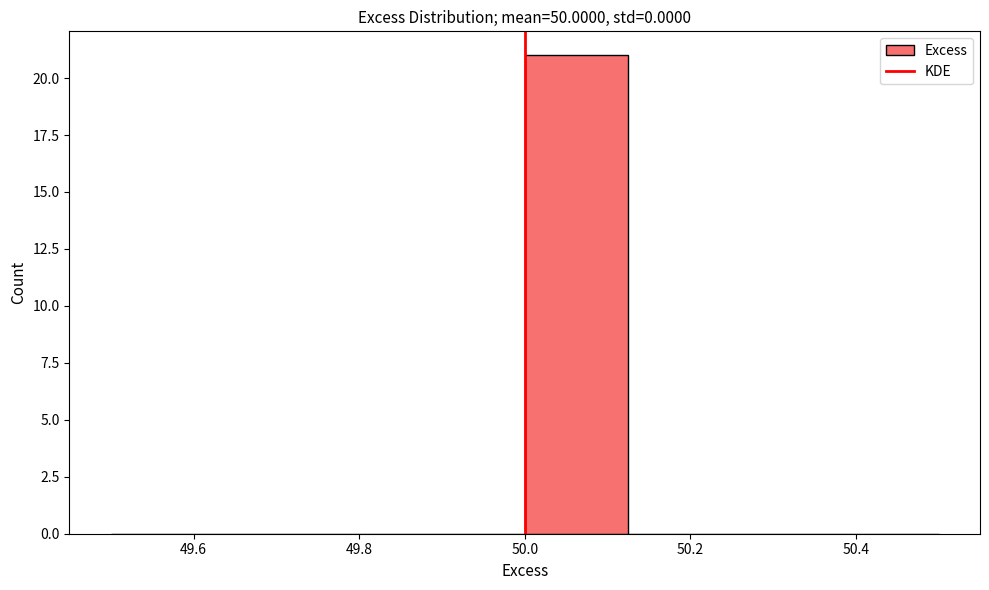

How tall is the bar that spans 50.000 to 50.125 on the x-axis? Neither the bar edges nor the heights are printed on the chart, so give them approximately, as read against the axes.

21